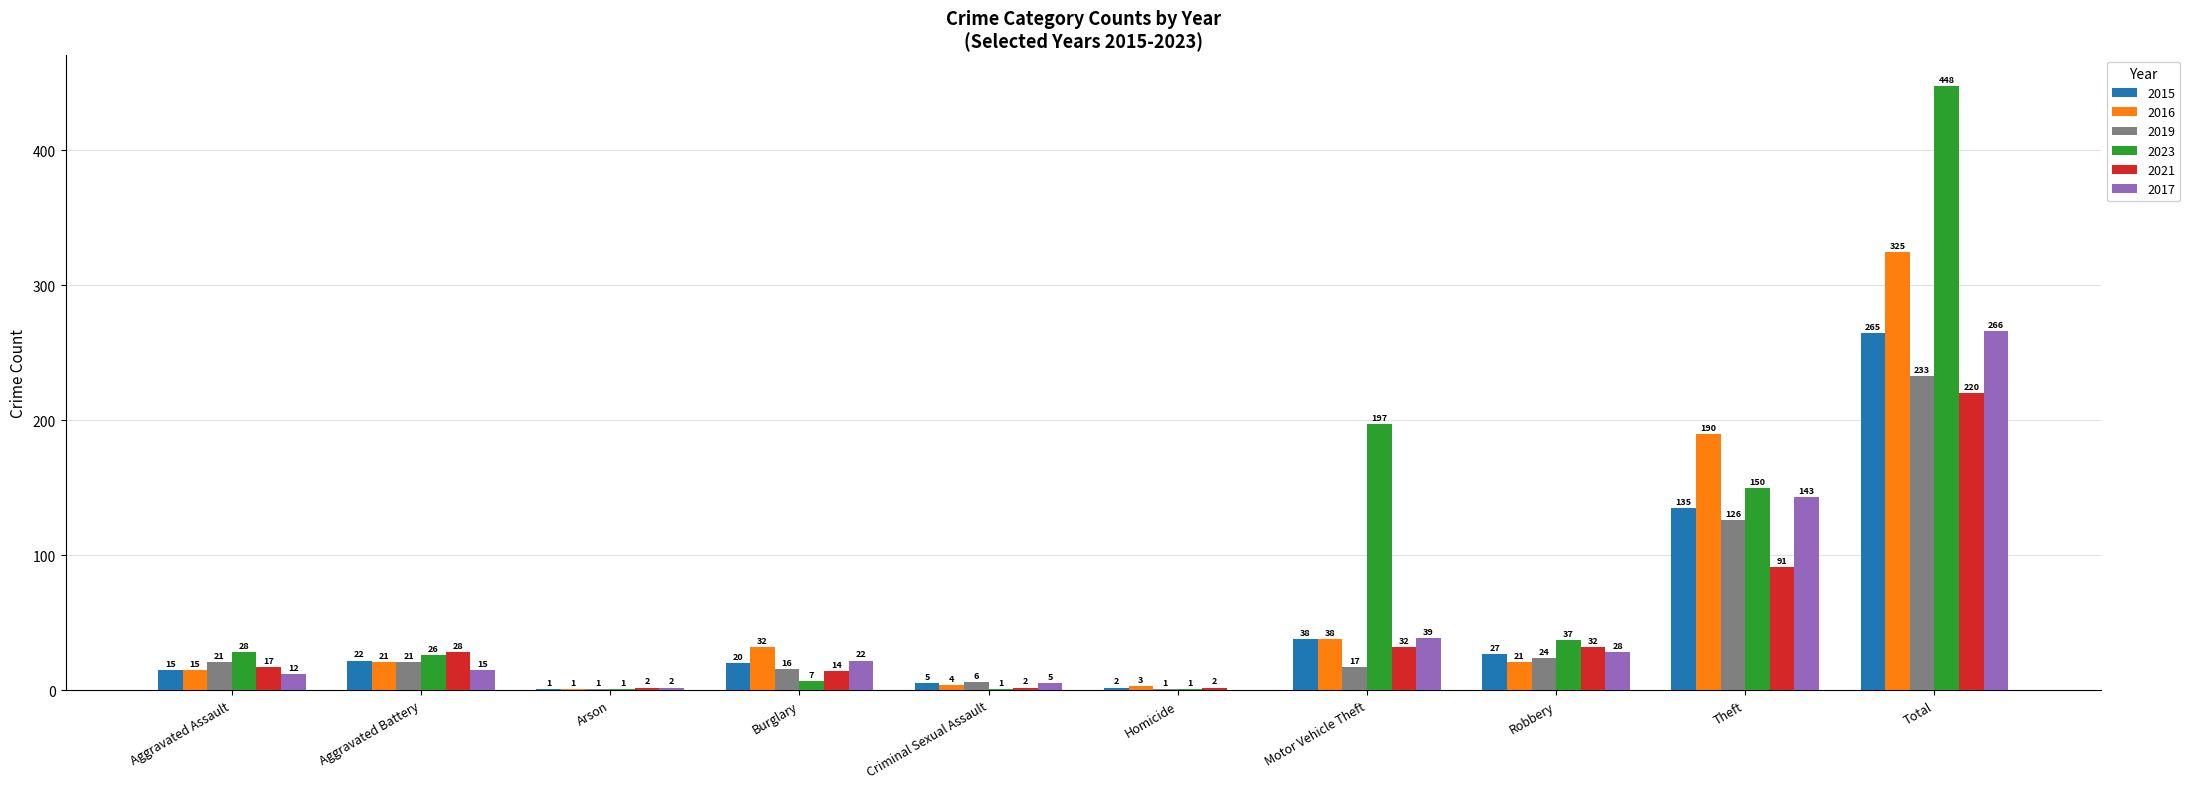

Reading right to left, extract all data points from this chart.

2015: Total=265	Theft=135	Robbery=27	Motor Vehicle Theft=38	Homicide=2	Criminal Sexual Assault=5	Burglary=20	Arson=1	Aggravated Battery=22	Aggravated Assault=15
2016: Total=325	Theft=190	Robbery=21	Motor Vehicle Theft=38	Homicide=3	Criminal Sexual Assault=4	Burglary=32	Arson=1	Aggravated Battery=21	Aggravated Assault=15
2019: Total=233	Theft=126	Robbery=24	Motor Vehicle Theft=17	Homicide=1	Criminal Sexual Assault=6	Burglary=16	Arson=1	Aggravated Battery=21	Aggravated Assault=21
2023: Total=448	Theft=150	Robbery=37	Motor Vehicle Theft=197	Homicide=1	Criminal Sexual Assault=1	Burglary=7	Arson=1	Aggravated Battery=26	Aggravated Assault=28
2021: Total=220	Theft=91	Robbery=32	Motor Vehicle Theft=32	Homicide=2	Criminal Sexual Assault=2	Burglary=14	Arson=2	Aggravated Battery=28	Aggravated Assault=17
2017: Total=266	Theft=143	Robbery=28	Motor Vehicle Theft=39	Homicide=0	Criminal Sexual Assault=5	Burglary=22	Arson=2	Aggravated Battery=15	Aggravated Assault=12